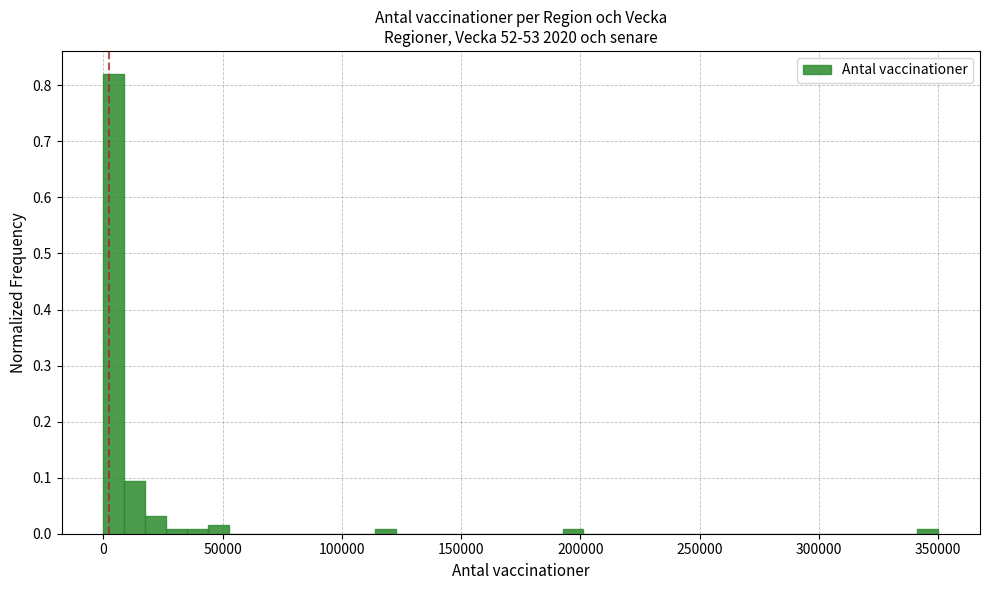

Around what value on the x-axis is the tallest bar? Give the approximate position of its centre, as read against the axis.

5000